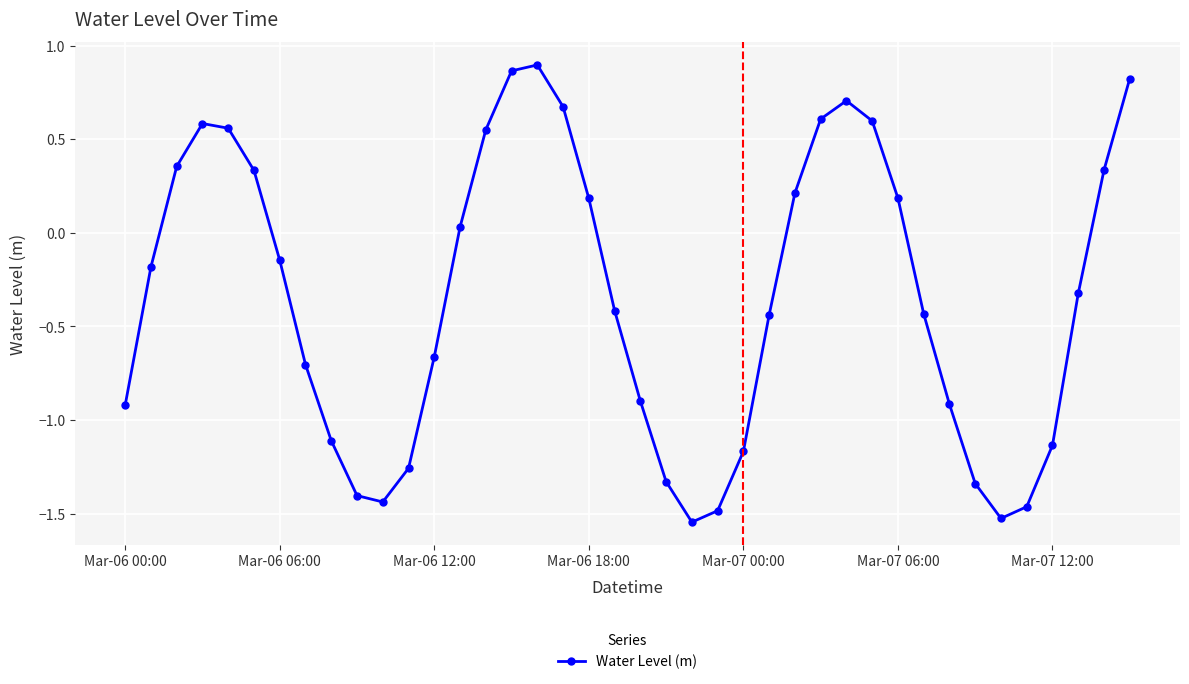

How many points are higher than both their immediate neighbors (excluding endpoints)?

3